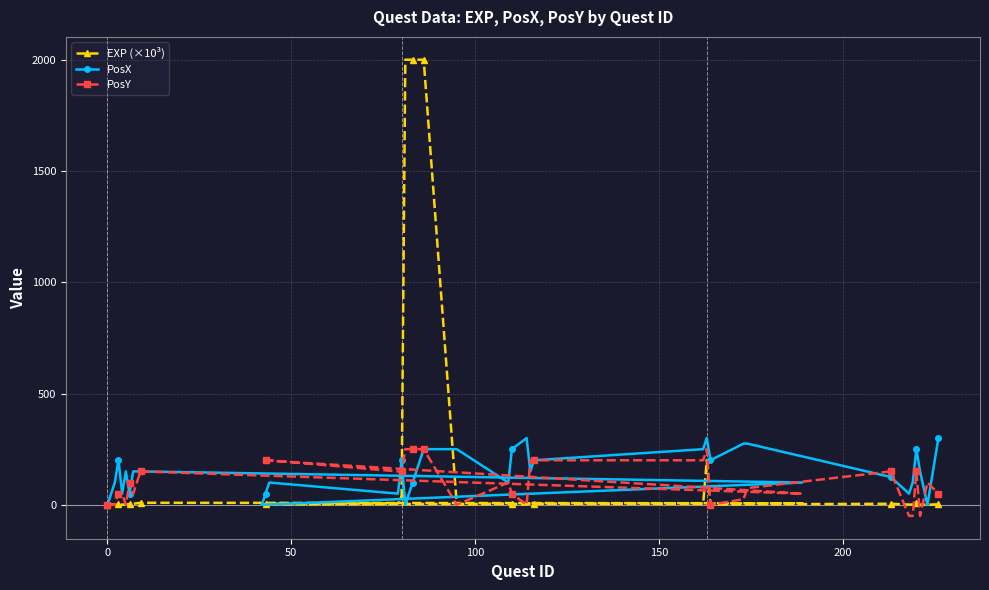

At how many categories does at least one series exceed 702?

6